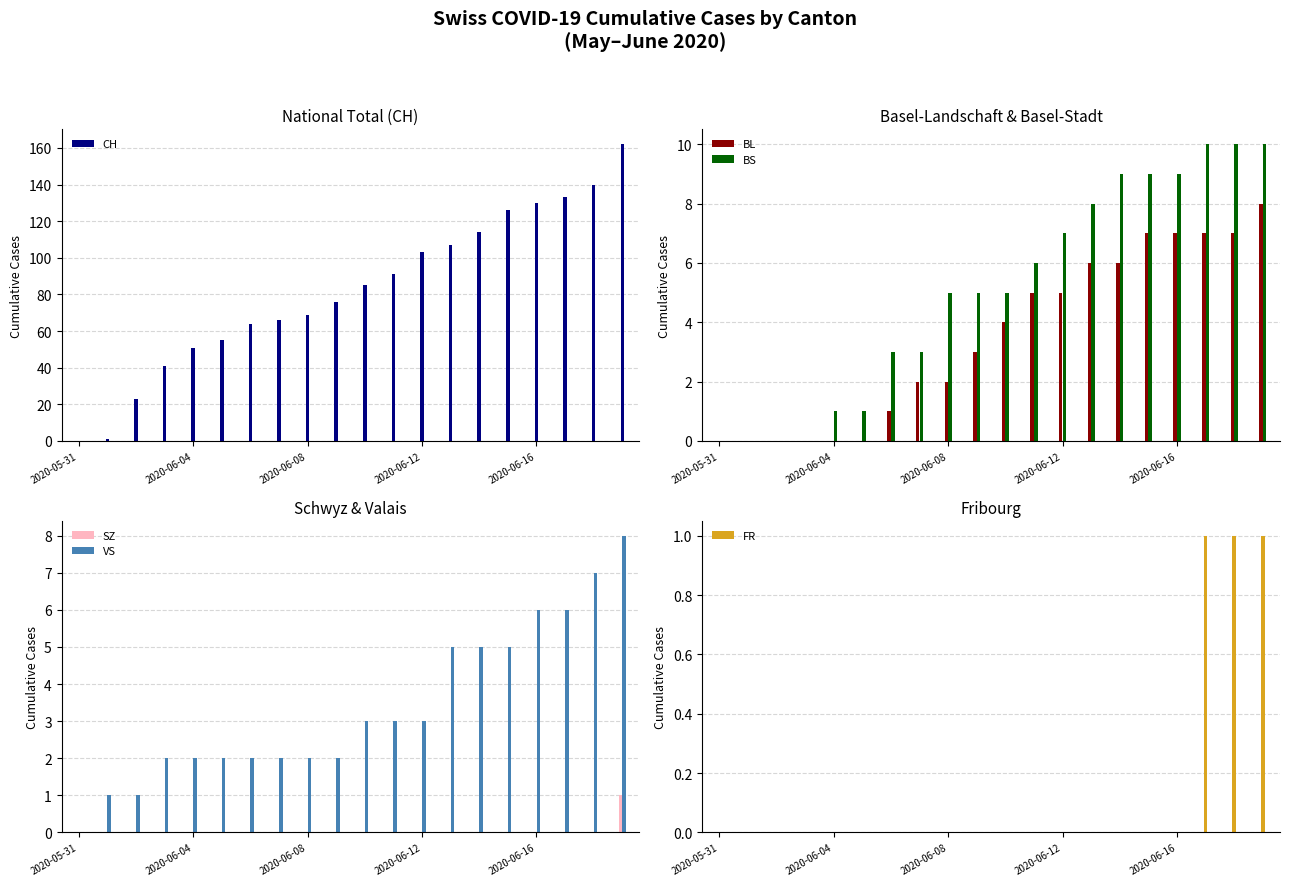

What are all the series names shown in the legend?

CH, BL, BS, SZ, VS, FR